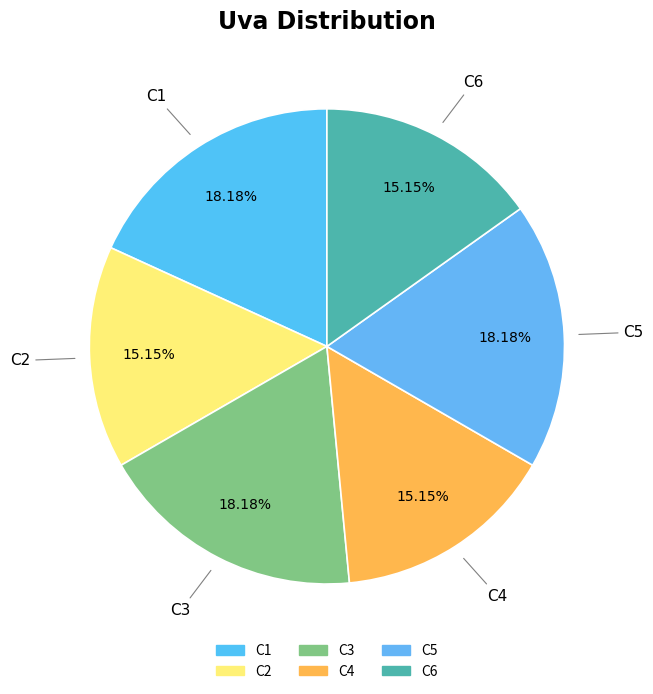

To the nearest percent, what is the combined percentage of C1 and C4?

33%